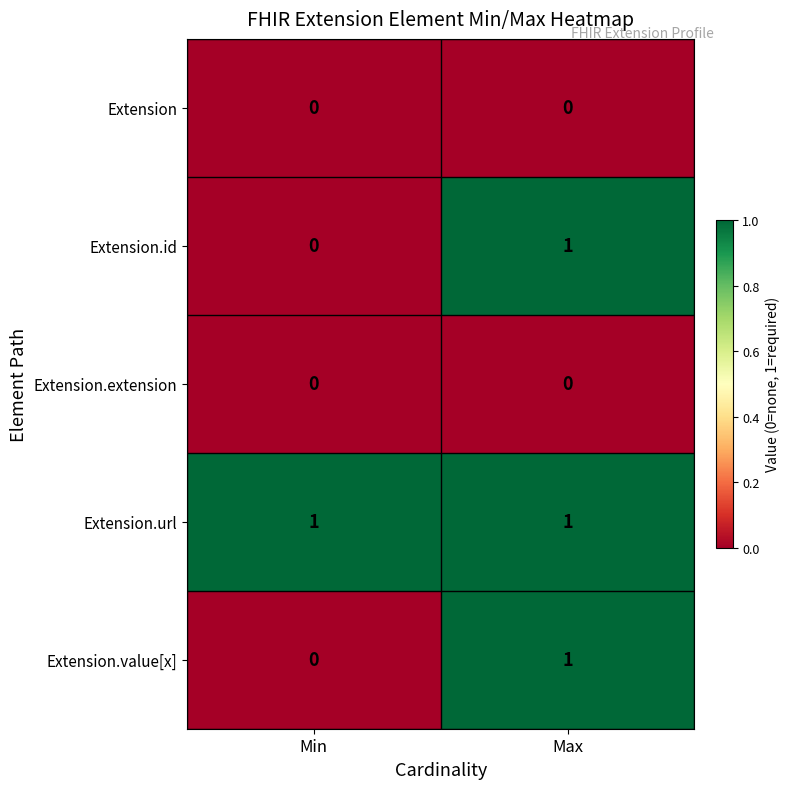

Which series has the largest total across all categories?

Extension.url